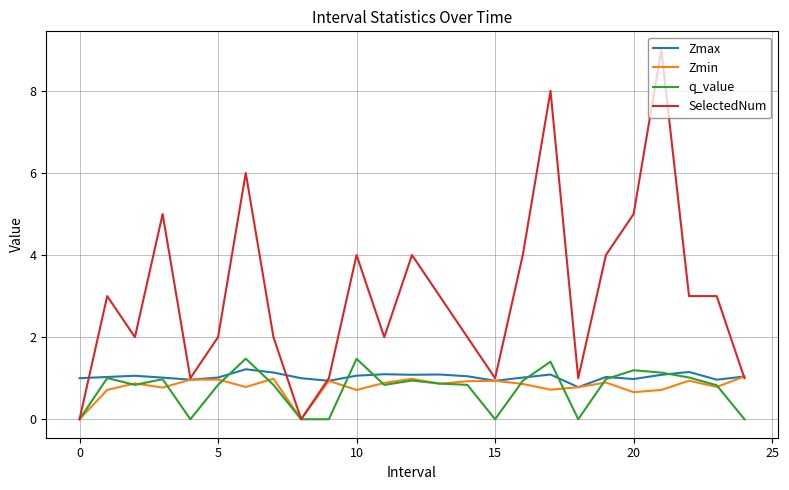

Which series has the largest range (max minus min)?

SelectedNum